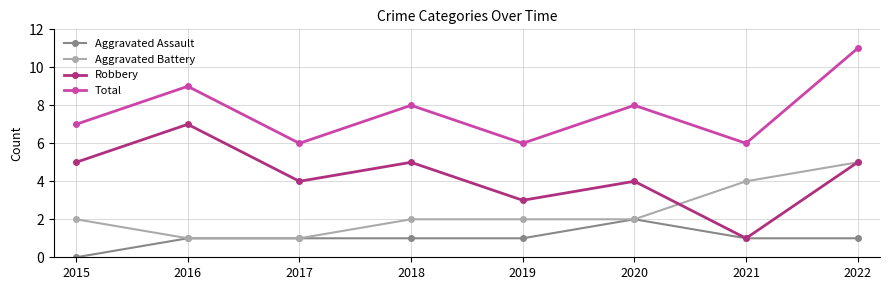

Which category has the highest value in the Robbery series?

2016